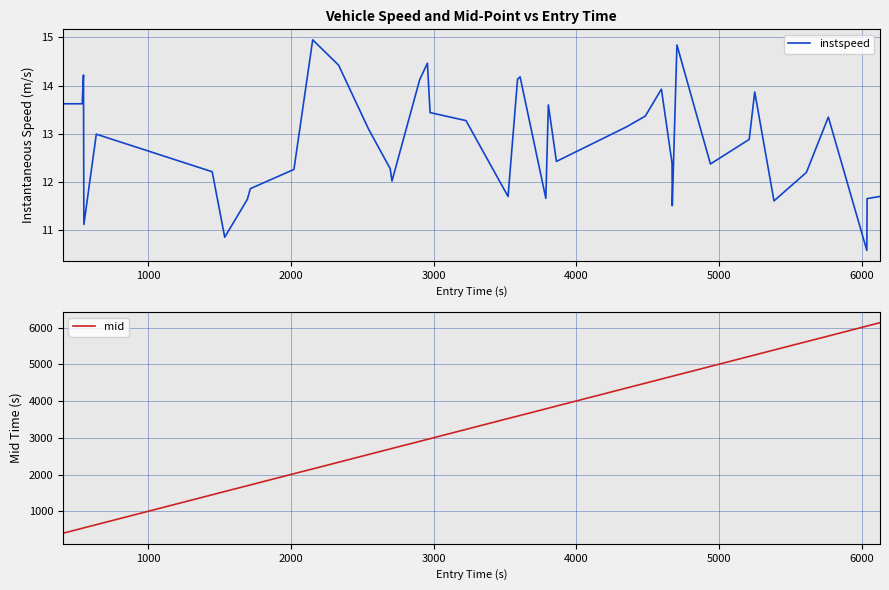

What is the highest value of the instspeed series?

14.9